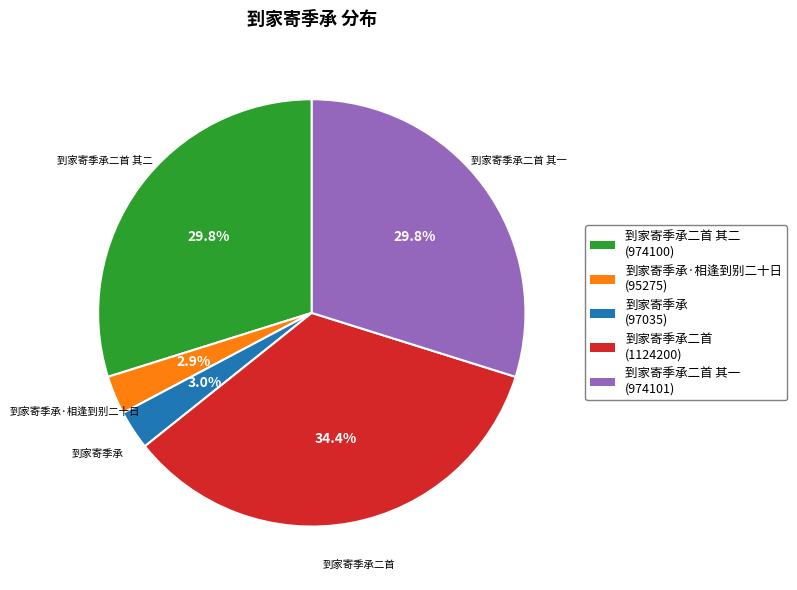

How many slices are in this pie chart?

5